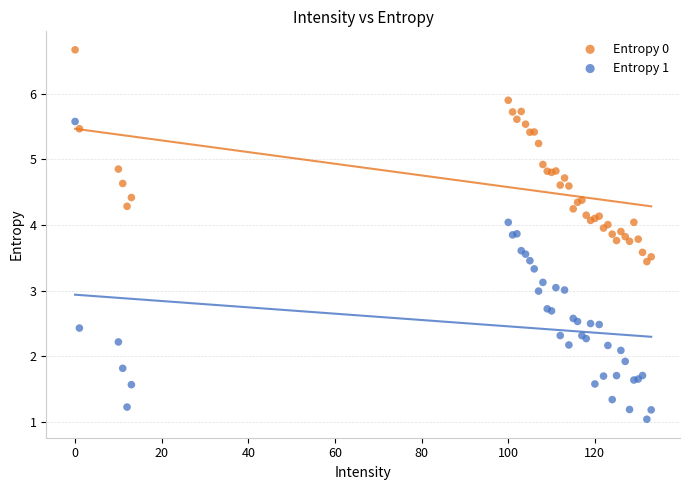

Which series contains the lowest Y value?

Entropy 1